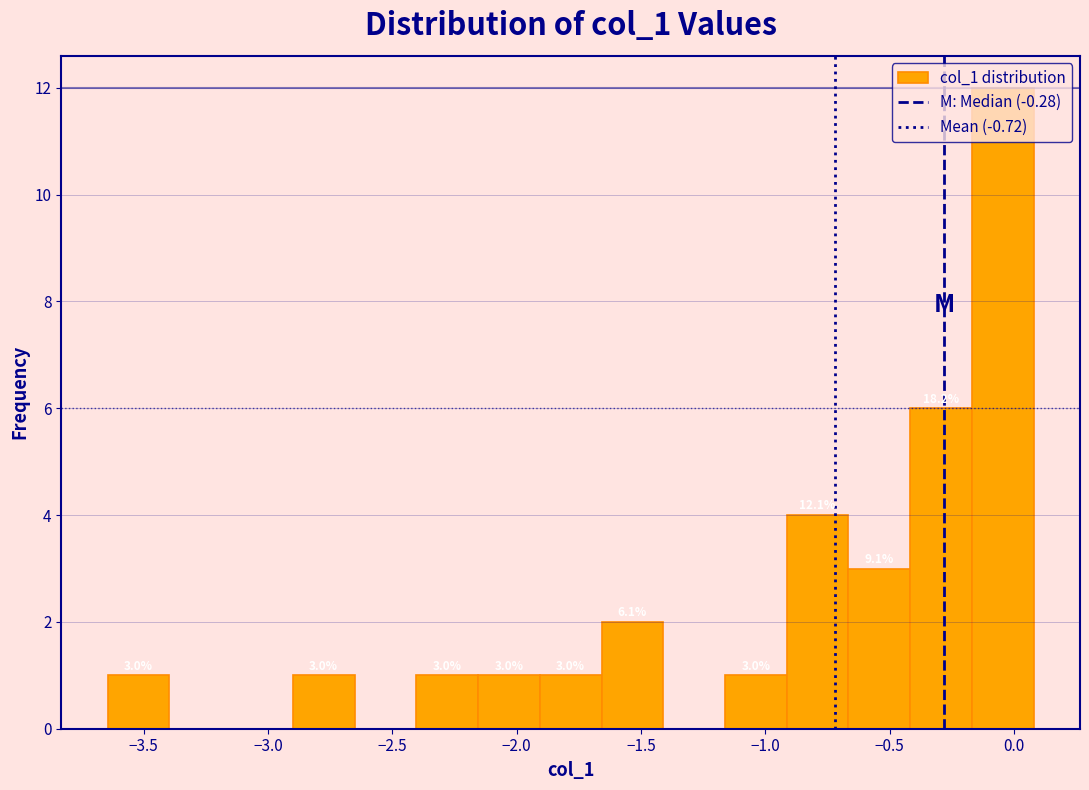

Over which range of the x-axis is the bar tallest?

-0.15 to 0.10